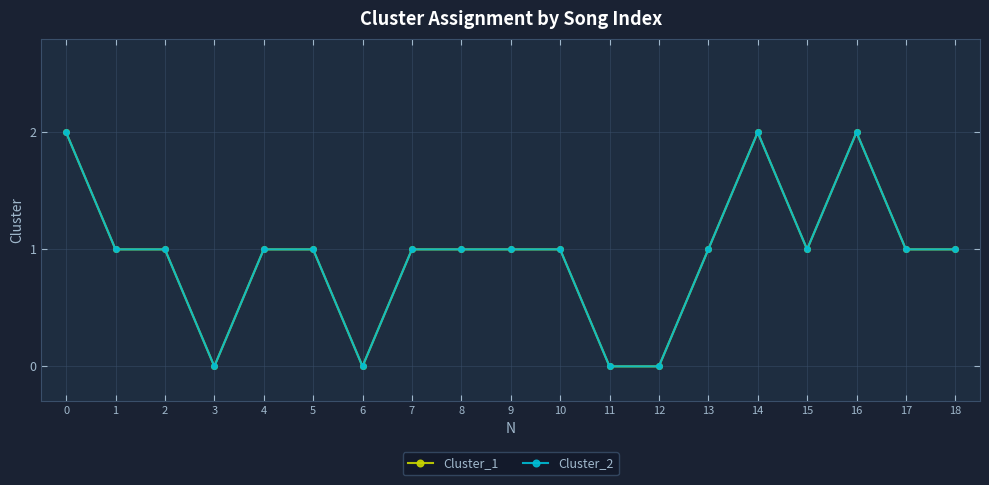

Which series has the largest range (max minus min)?

Cluster_1